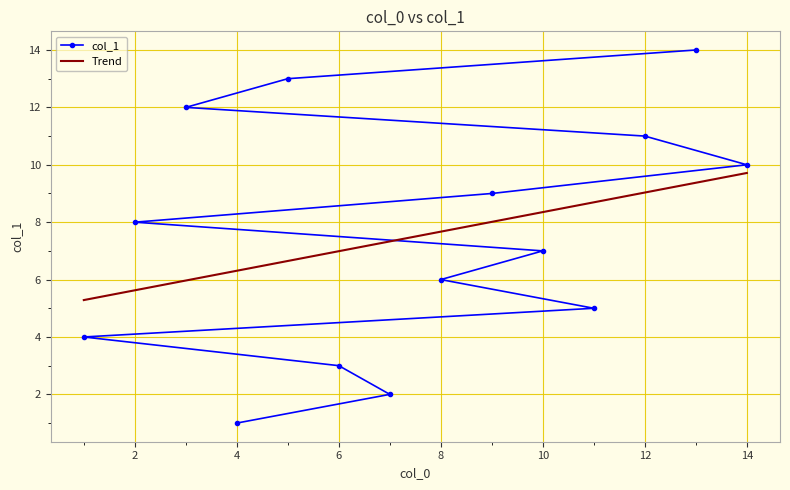

Which series has the widest spread of values?

col_1